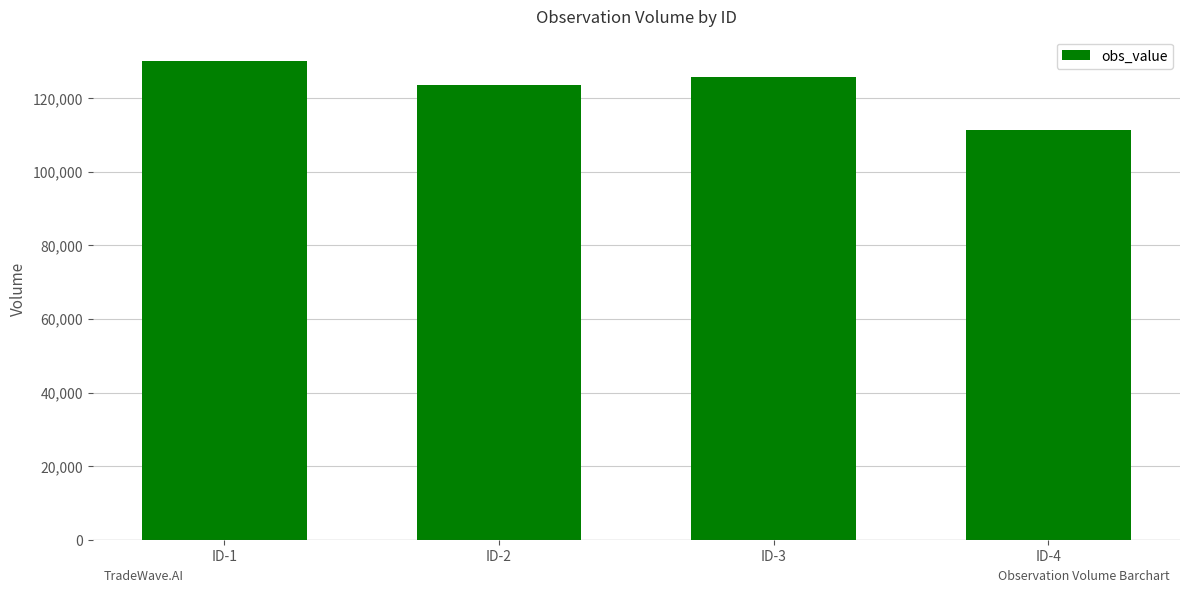

How many values are between 123660 and 130210?

3